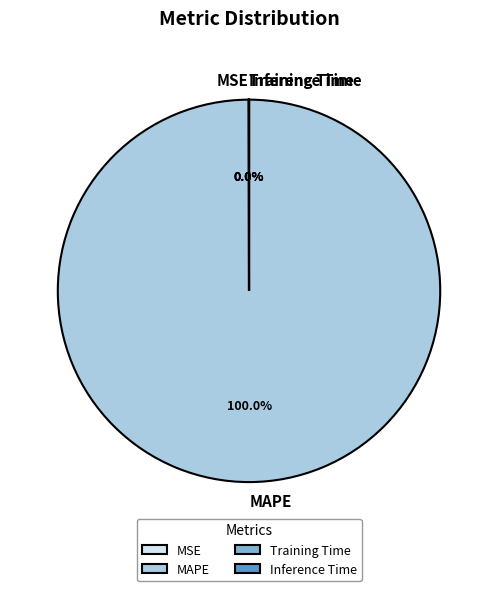

What is the largest slice in the pie chart?

MAPE